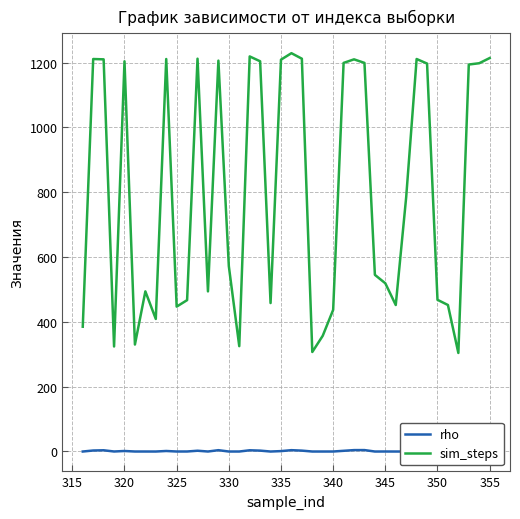

How many categories are shown in the chart?

40